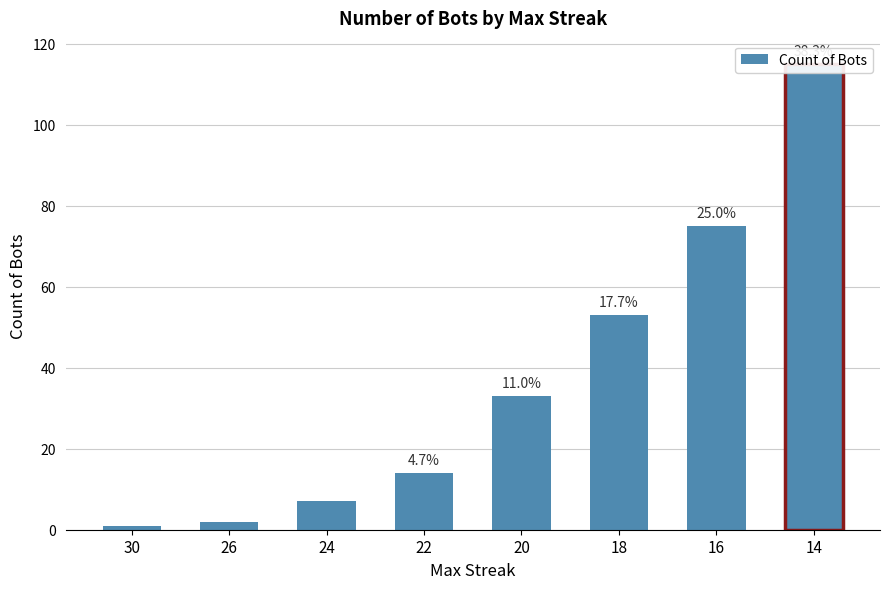

The value at 30 is 1. True or false?

True